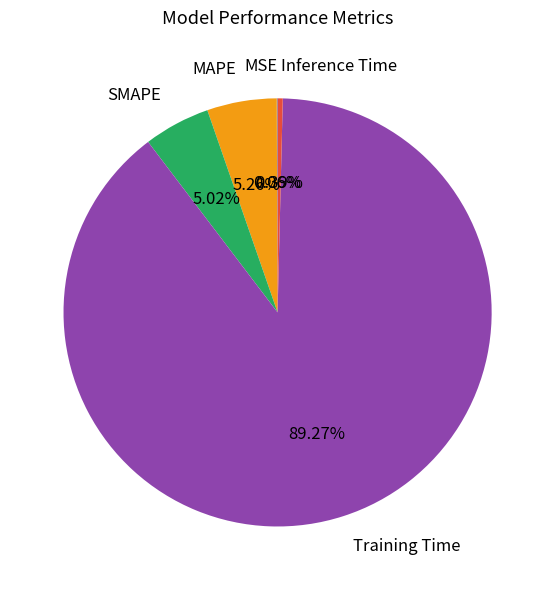

Between Inference Time and Training Time, which is larger?

Training Time